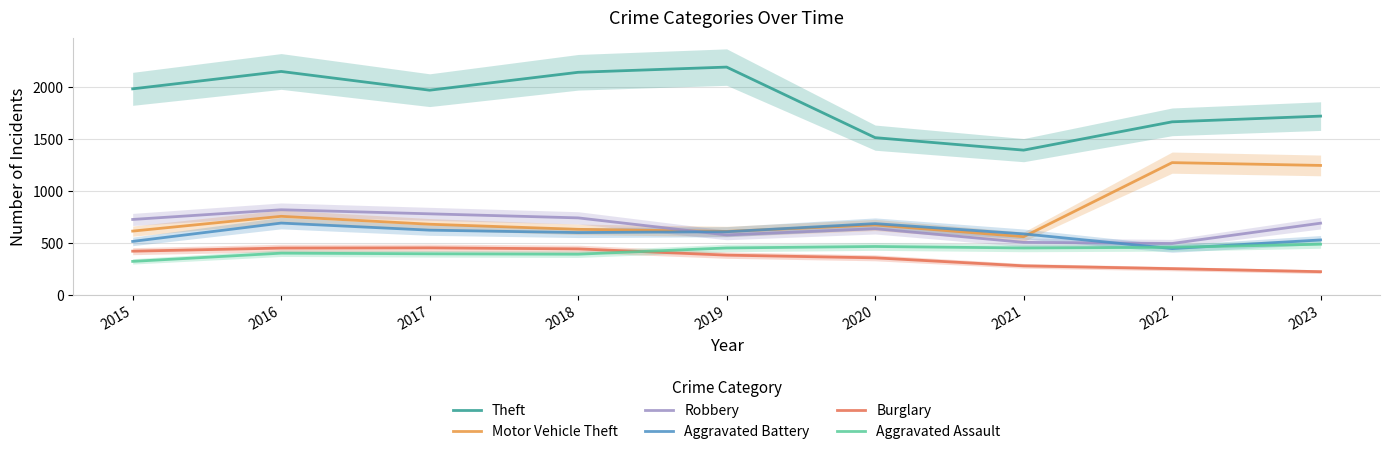

How many values in the Theft series are below 1968?

4